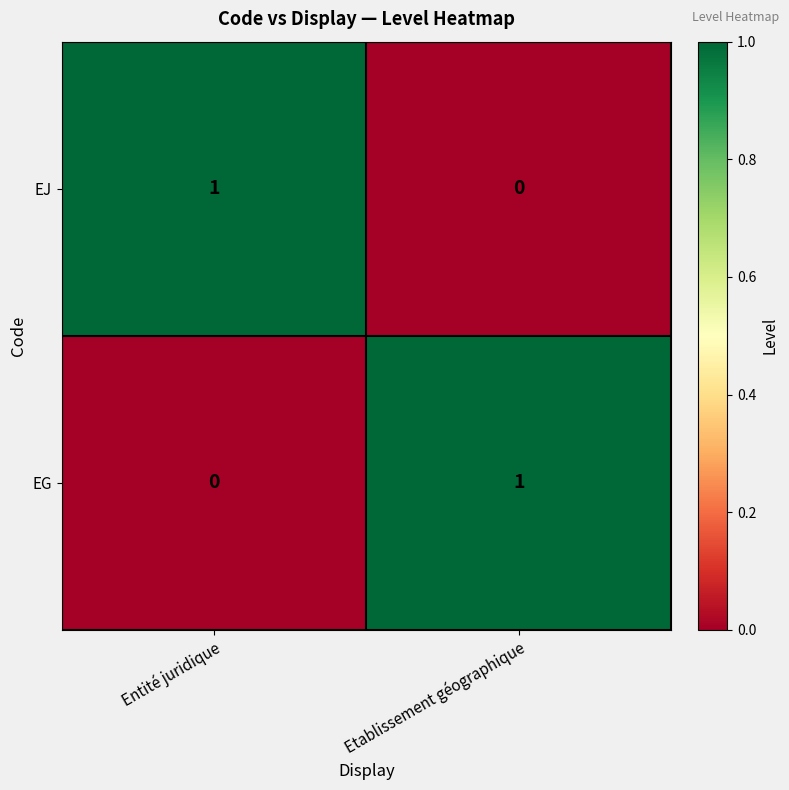

At which label does EJ reach its peak?

Entité juridique